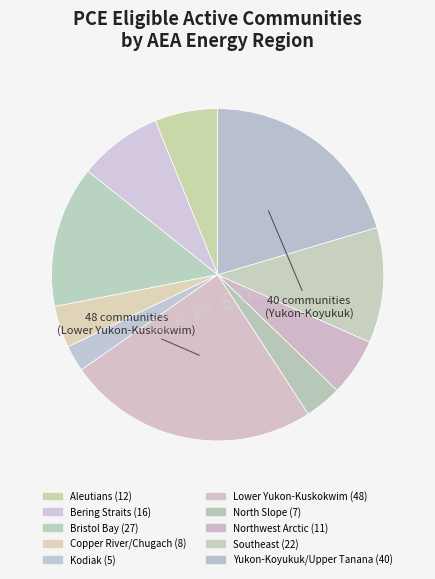

Count the number of slices in the pie.

10